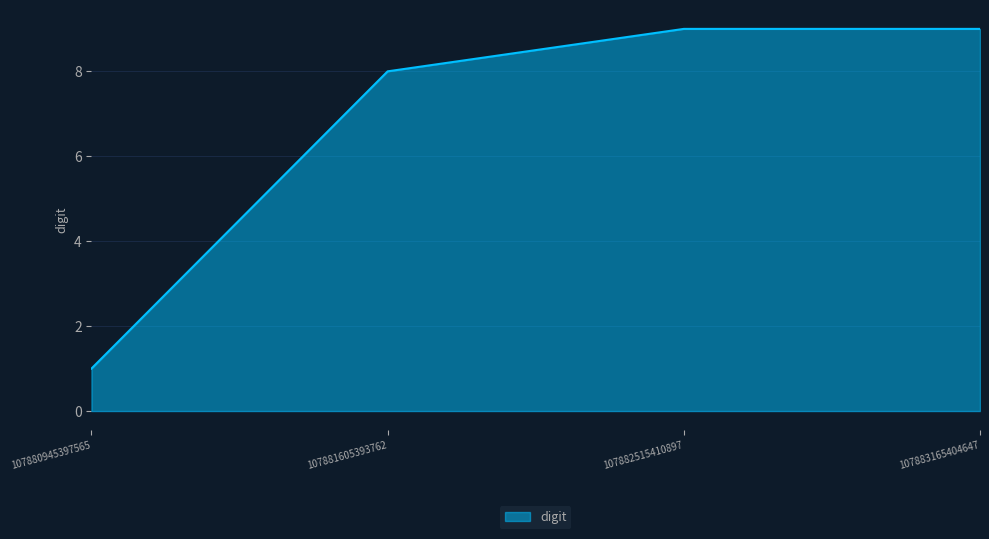

The value at 107883165404647 is 9. True or false?

True